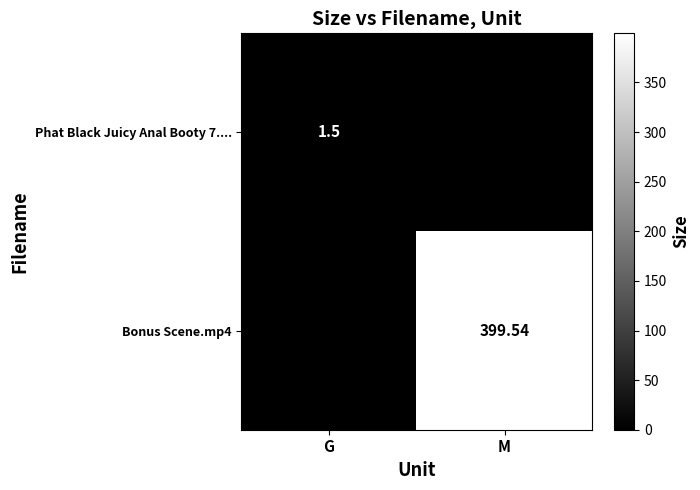

Rank the series at M from highest to lowest value.

Bonus Scene.mp4, Phat Black Juicy Anal Booty 7....